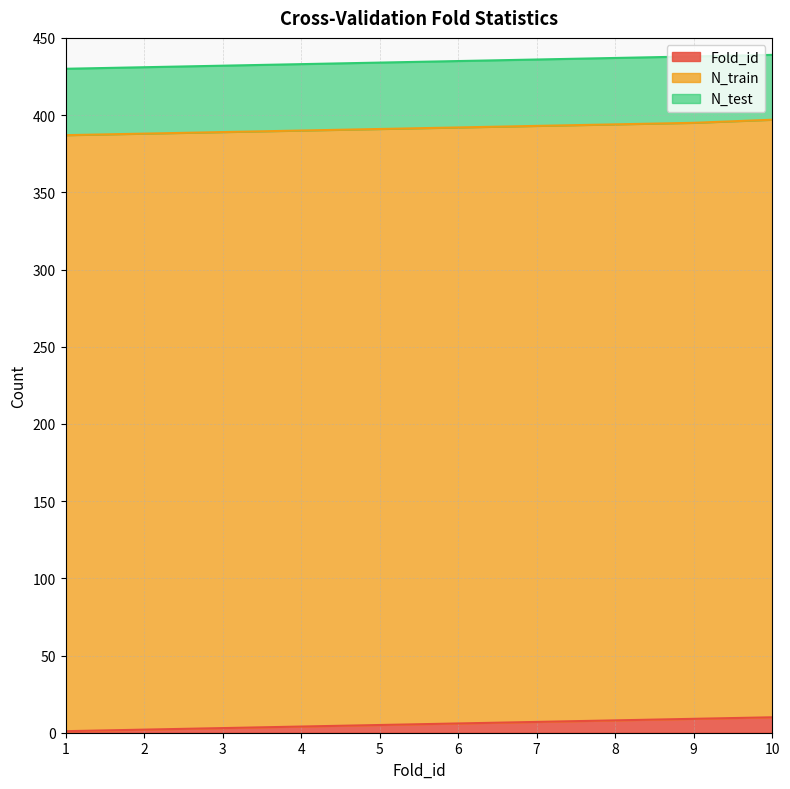

What are all the series names shown in the legend?

Fold_id, N_train, N_test